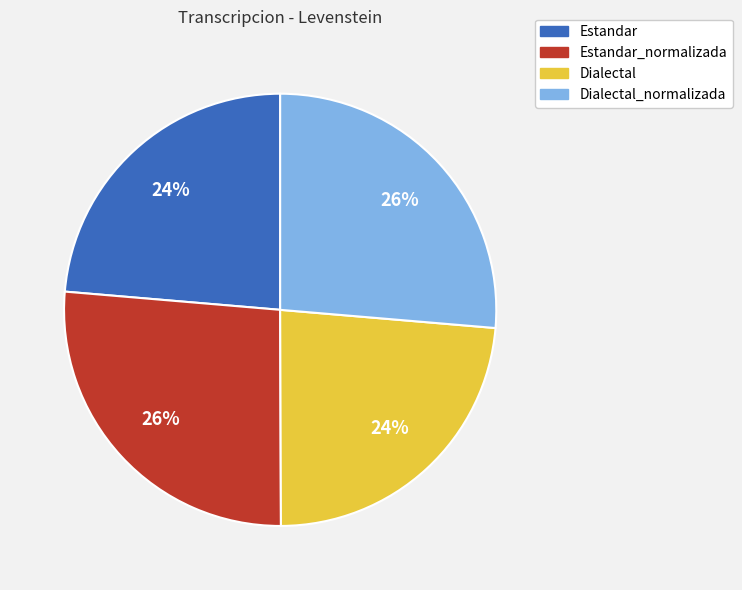

Does any single category account for the majority?

No